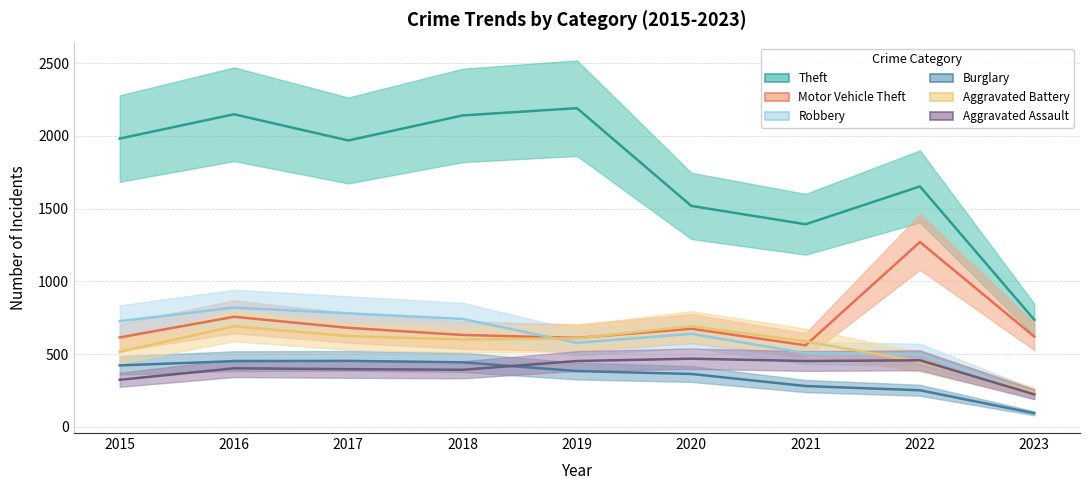

At which label does Robbery first exceed 639?

2015